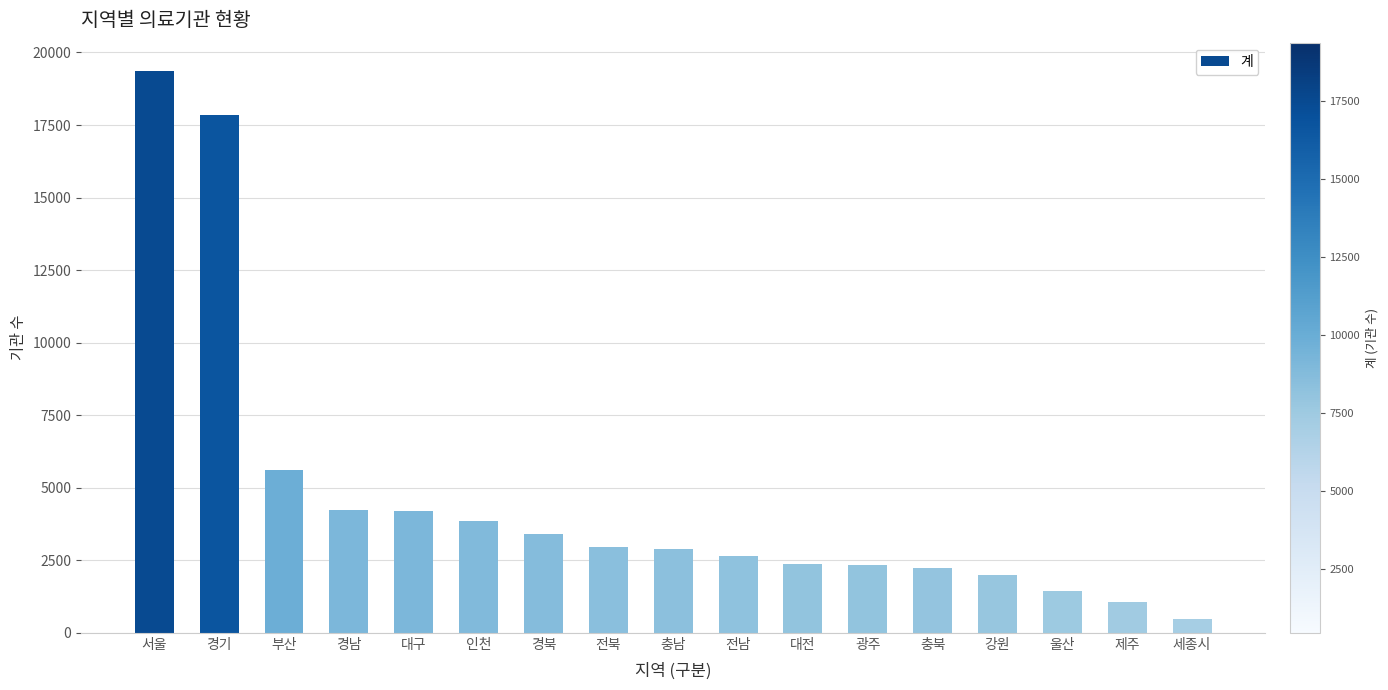

Where does the data first go above 2887?

서울